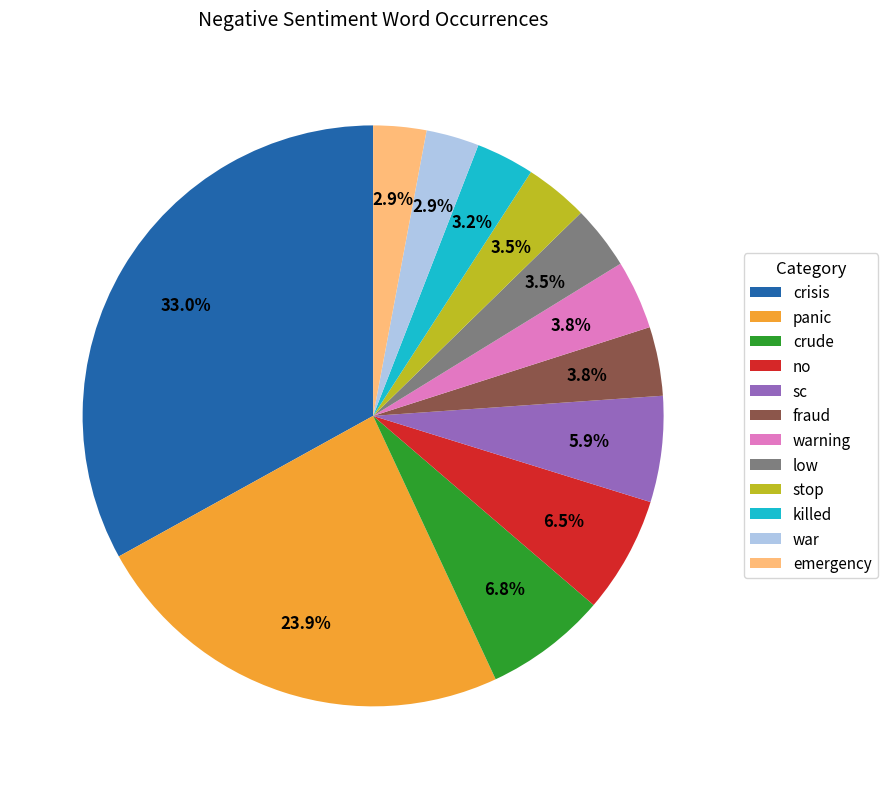

Do killed and warning together represent more than half of the pie?

No